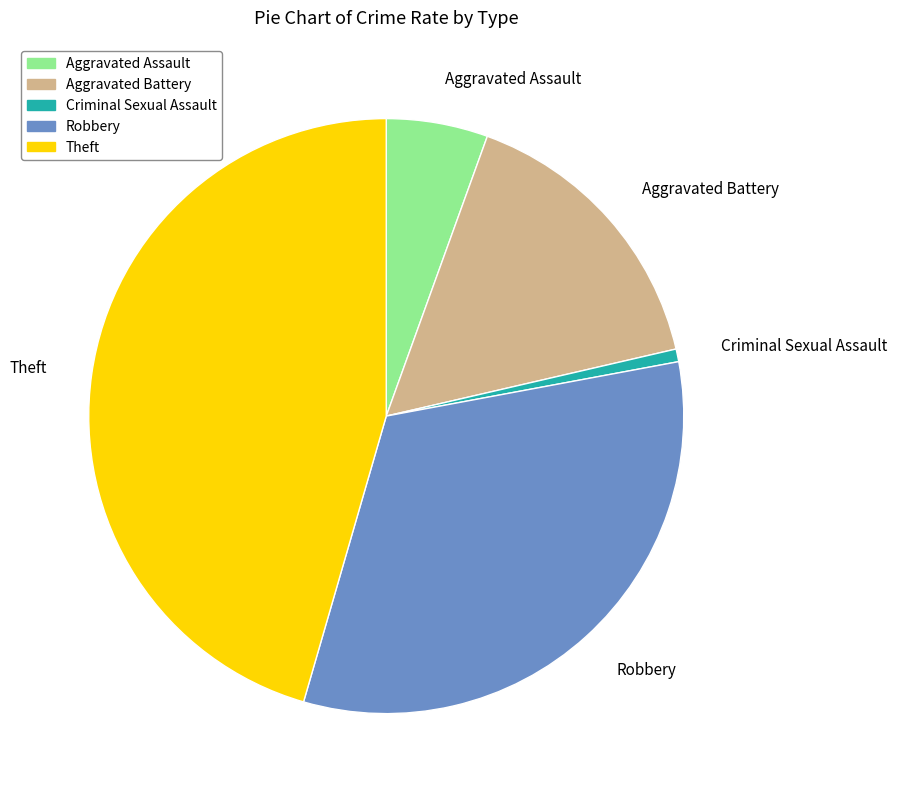

What is the ratio of the value at Robbery to the value at Theft?

0.7